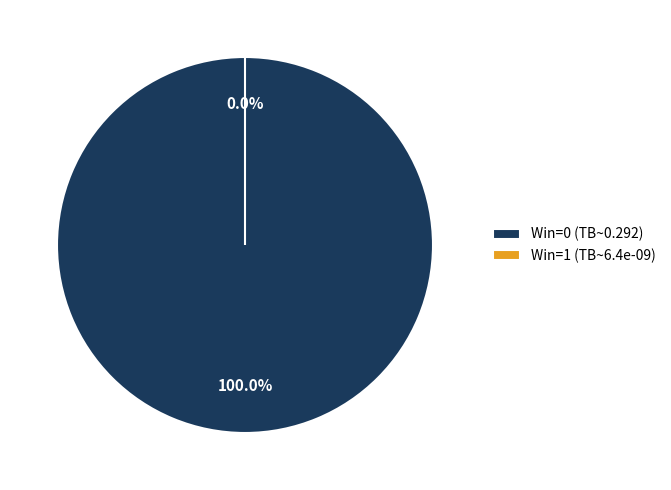

To the nearest percent, what percentage of the pie is 0?

100%